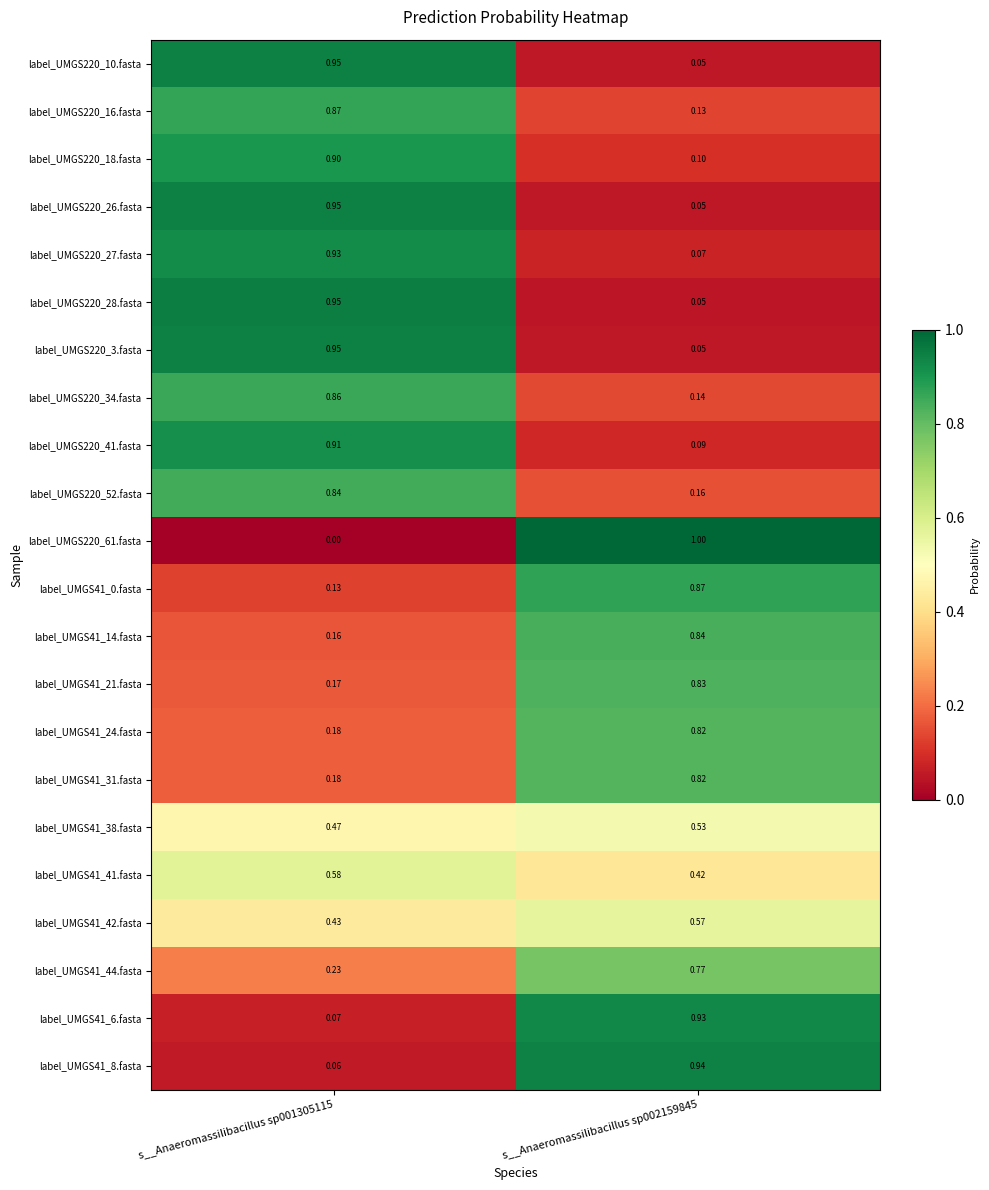

Is the value of label_UMGS41_21.fasta at s__Anaeromassilibacillus sp001305115 greater than the value of label_UMGS220_52.fasta at s__Anaeromassilibacillus sp001305115?

No